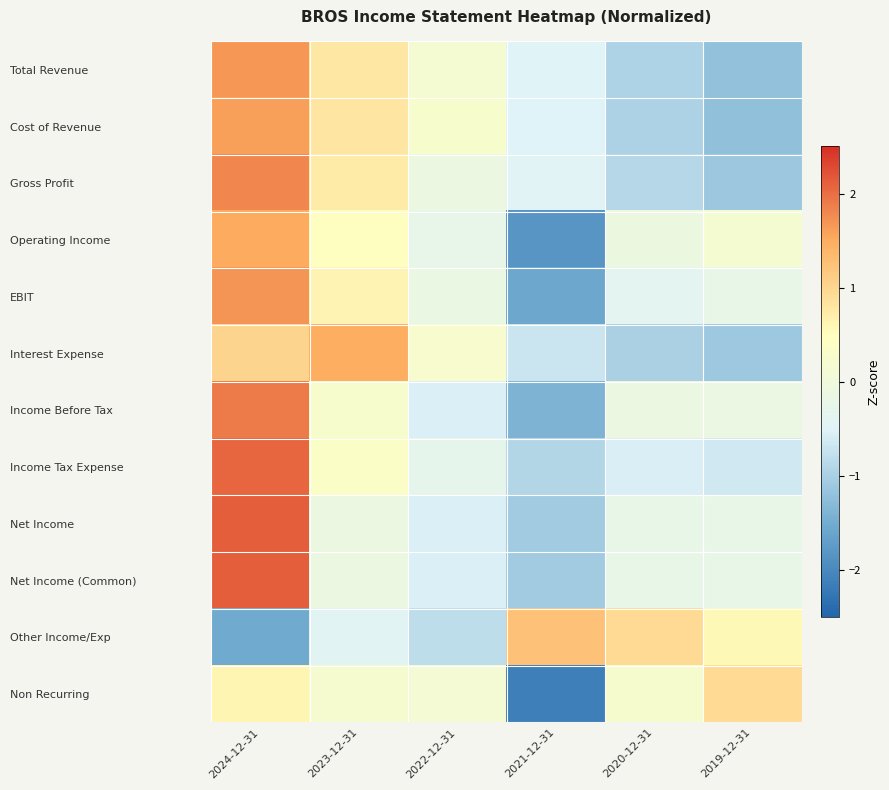

Reading left to right, transcribe all the data shown in this chart.

Total Revenue: 2024-12-31=1.7	2023-12-31=0.8	2022-12-31=0.2	2021-12-31=-0.5	2020-12-31=-1.0	2019-12-31=-1.2
Cost of Revenue: 2024-12-31=1.6	2023-12-31=0.8	2022-12-31=0.3	2021-12-31=-0.5	2020-12-31=-1.0	2019-12-31=-1.2
Gross Profit: 2024-12-31=1.8	2023-12-31=0.7	2022-12-31=-0.1	2021-12-31=-0.4	2020-12-31=-0.9	2019-12-31=-1.1
Operating Income: 2024-12-31=1.5	2023-12-31=0.5	2022-12-31=-0.2	2021-12-31=-1.8	2020-12-31=-0.1	2019-12-31=0.2
EBIT: 2024-12-31=1.7	2023-12-31=0.6	2022-12-31=-0.1	2021-12-31=-1.6	2020-12-31=-0.4	2019-12-31=-0.2
Interest Expense: 2024-12-31=1.0	2023-12-31=1.5	2022-12-31=0.3	2021-12-31=-0.7	2020-12-31=-1.0	2019-12-31=-1.1
Income Before Tax: 2024-12-31=1.9	2023-12-31=0.3	2022-12-31=-0.5	2021-12-31=-1.4	2020-12-31=-0.1	2019-12-31=-0.1
Income Tax Expense: 2024-12-31=2.1	2023-12-31=0.4	2022-12-31=-0.3	2021-12-31=-0.9	2020-12-31=-0.6	2019-12-31=-0.7
Net Income: 2024-12-31=2.1	2023-12-31=-0.1	2022-12-31=-0.5	2021-12-31=-1.1	2020-12-31=-0.2	2019-12-31=-0.2
Net Income (Common): 2024-12-31=2.1	2023-12-31=-0.1	2022-12-31=-0.5	2021-12-31=-1.1	2020-12-31=-0.2	2019-12-31=-0.2
Other Income/Exp: 2024-12-31=-1.5	2023-12-31=-0.4	2022-12-31=-0.8	2021-12-31=1.3	2020-12-31=0.9	2019-12-31=0.6
Non Recurring: 2024-12-31=0.6	2023-12-31=0.2	2022-12-31=0.1	2021-12-31=-2.1	2020-12-31=0.2	2019-12-31=1.0